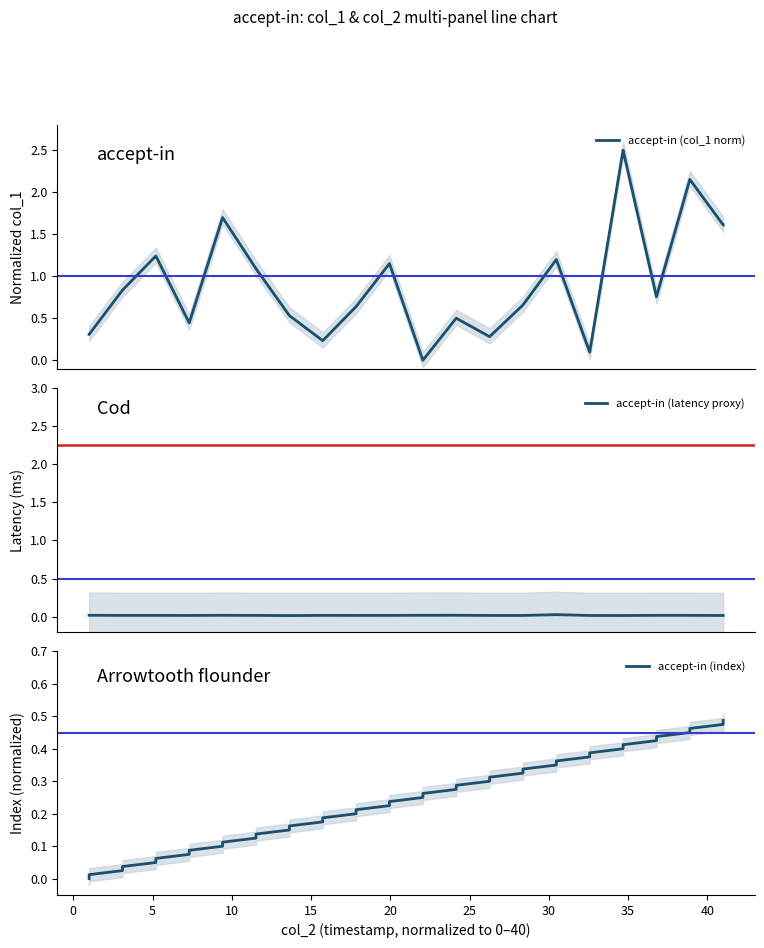

How many intersections are there between accept-in (index) and accept-in (latency proxy)?

1